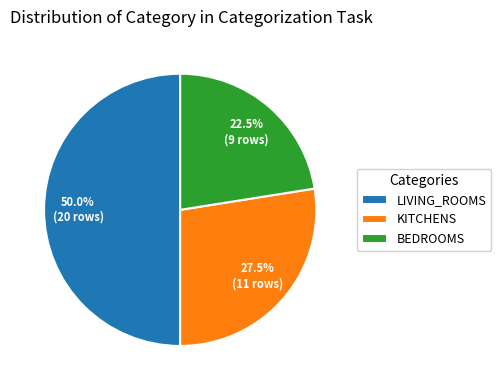

How much of the chart is everything except KITCHENS?

72.5%